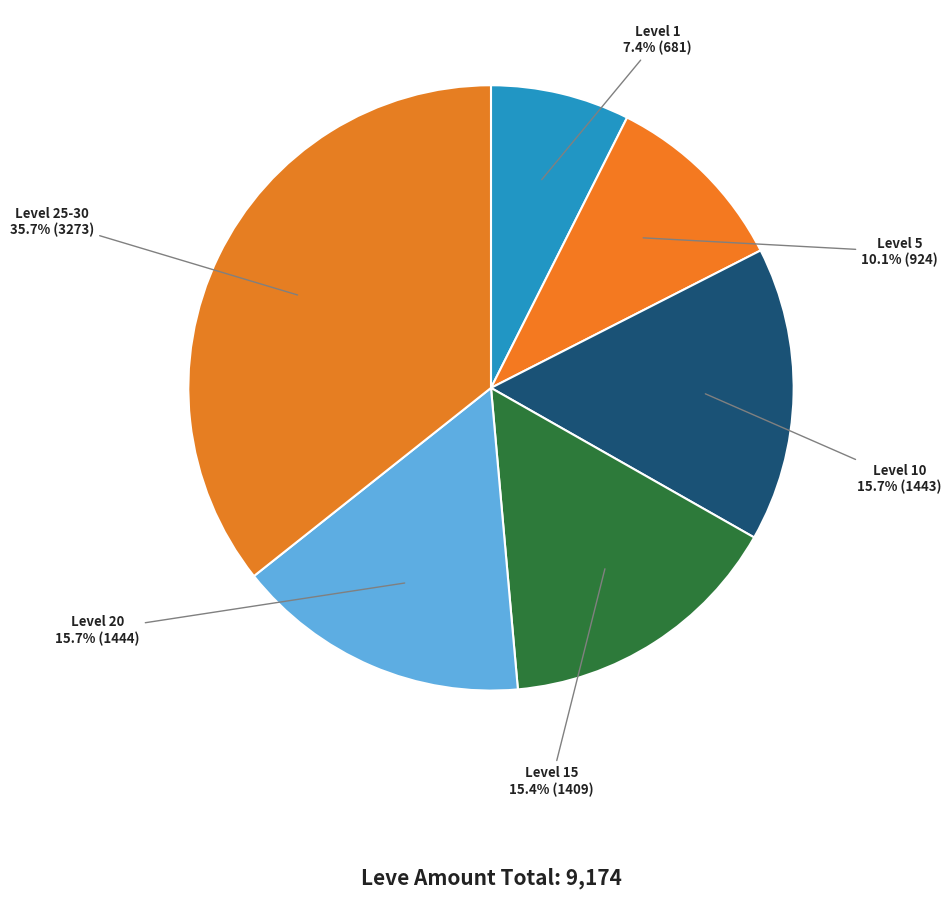

Which slice is the smallest?

Level 1